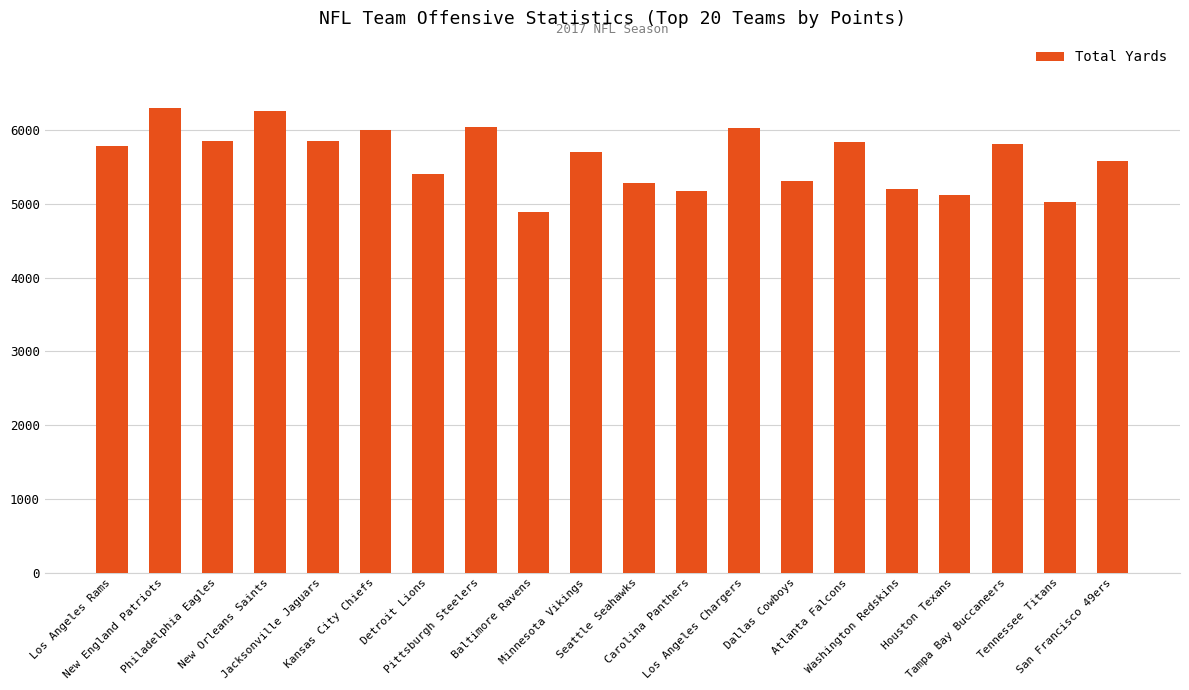

What is the average value?

5625